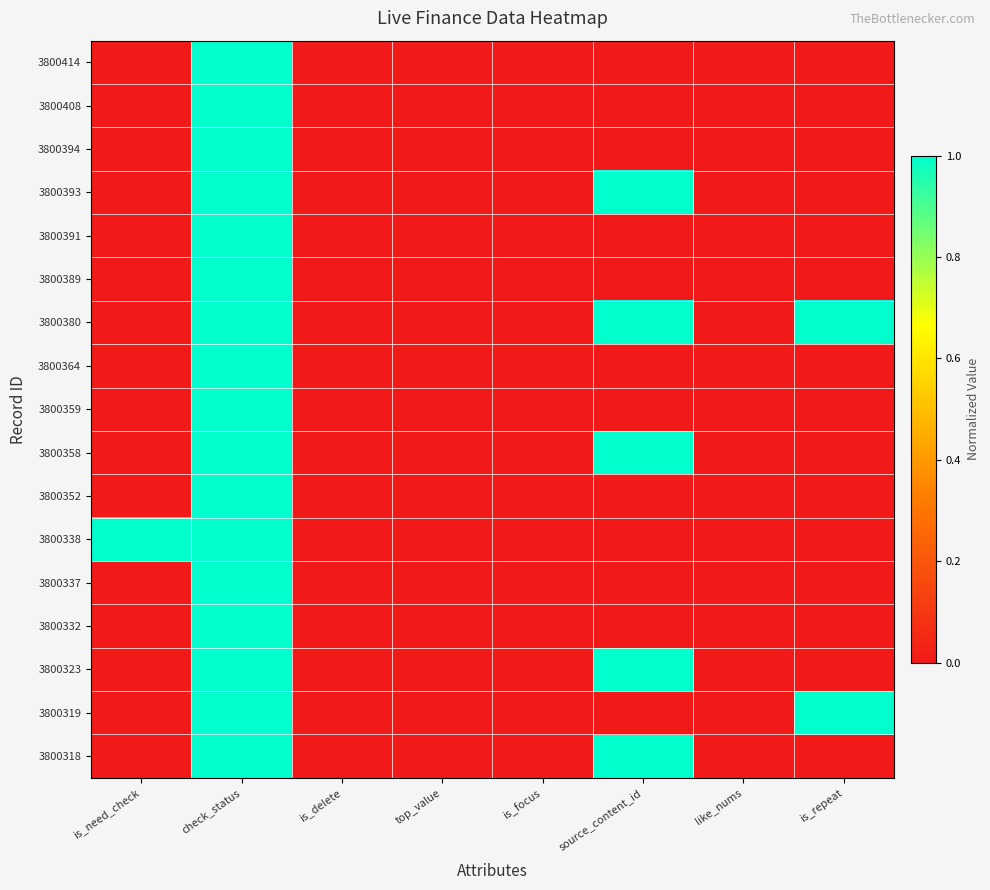

At source_content_id, list the series in order from smallest to largest.

3800414, 3800408, 3800394, 3800391, 3800389, 3800364, 3800359, 3800352, 3800338, 3800337, 3800332, 3800319, 3800393, 3800380, 3800358, 3800323, 3800318